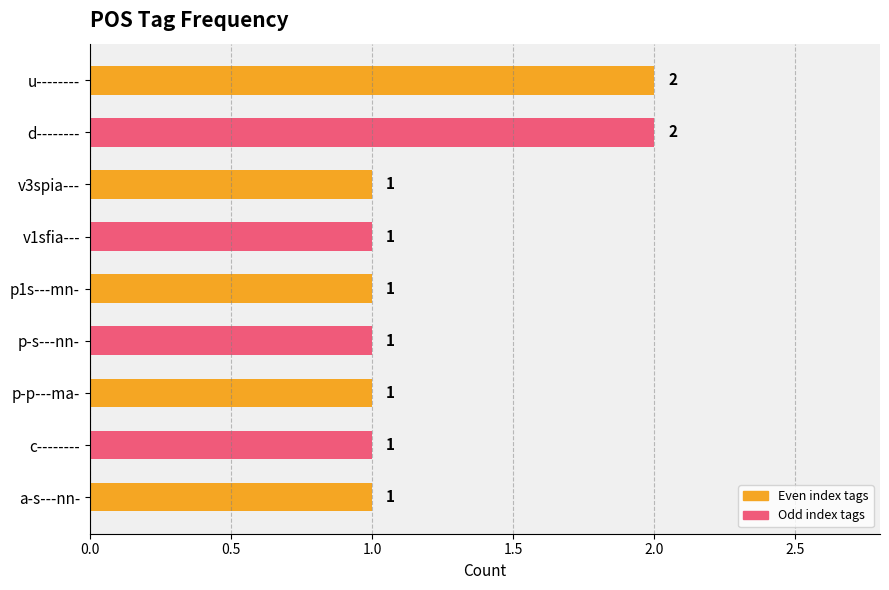

What is the value of the 8th bar from the top?

1